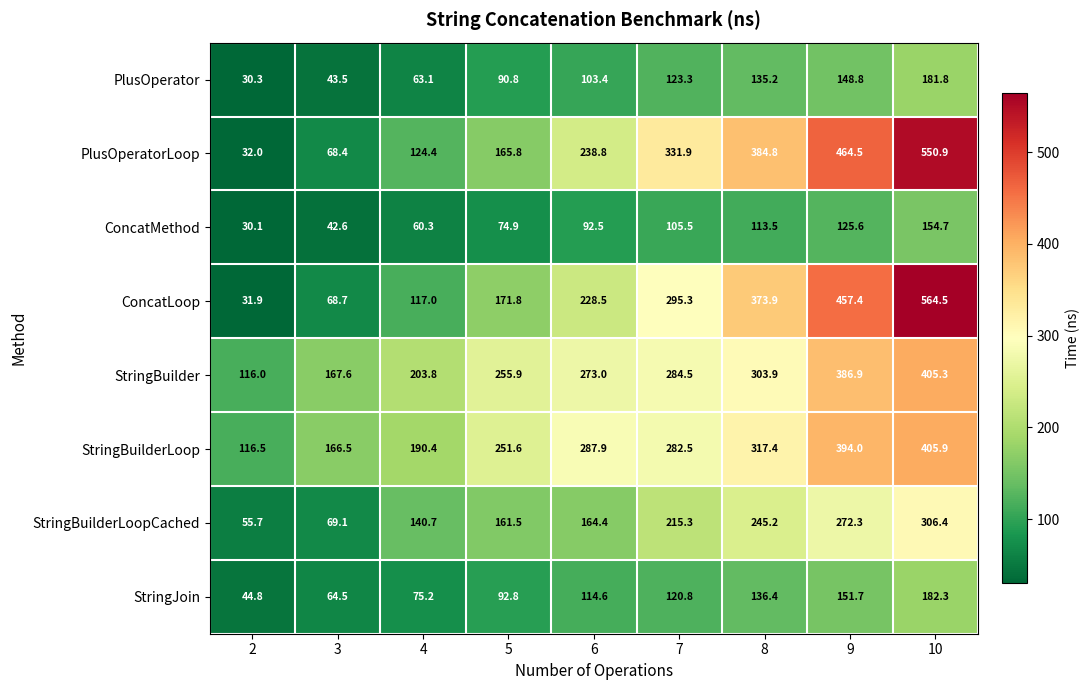

At which category is the sum across all series the highest?

10